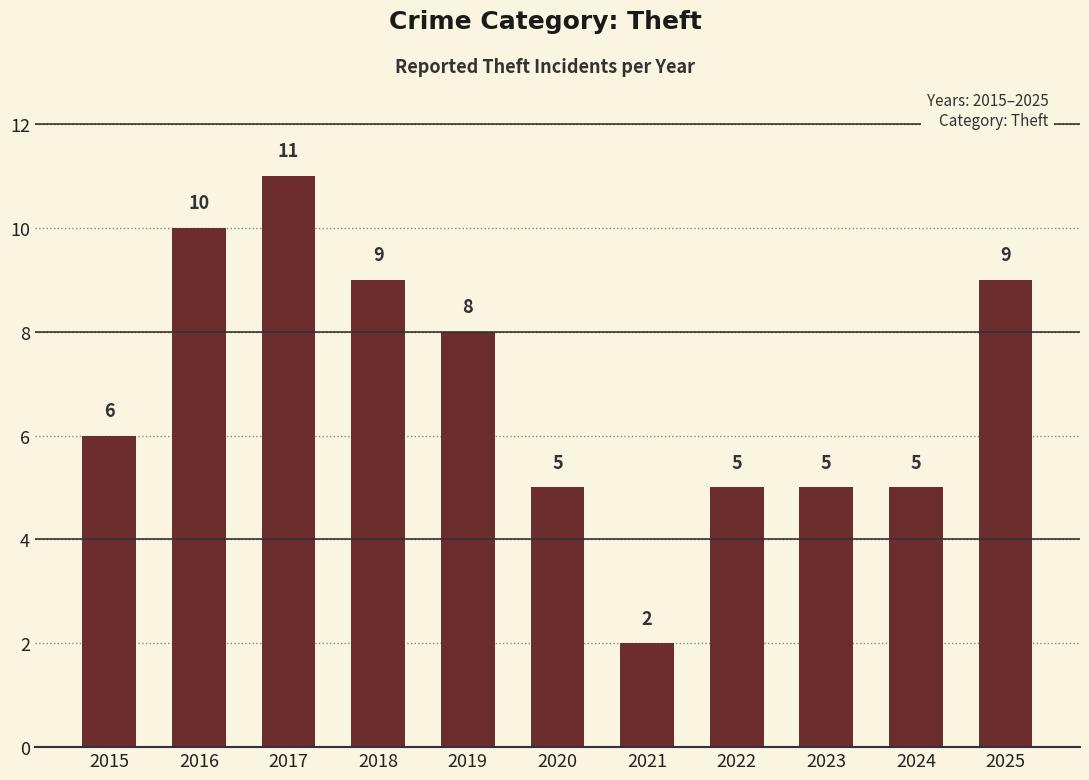

What is the sum of the values at 2020 and 2019?

13